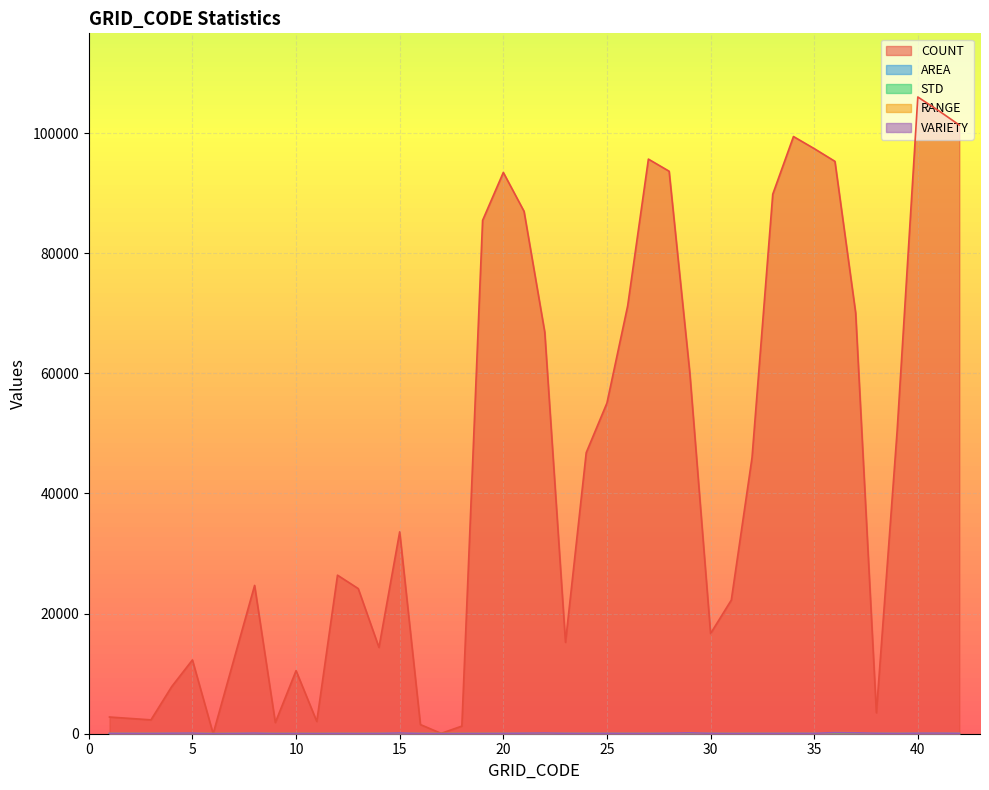

Between 9 and 33, which is larger?

33